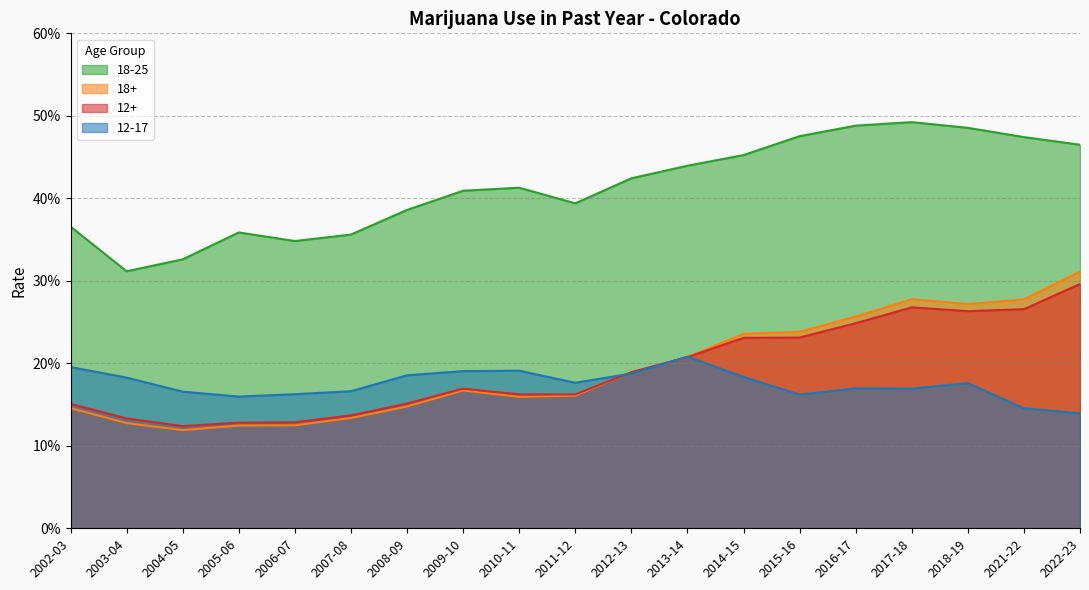

What is the average value of the 12-17 series?

0.2